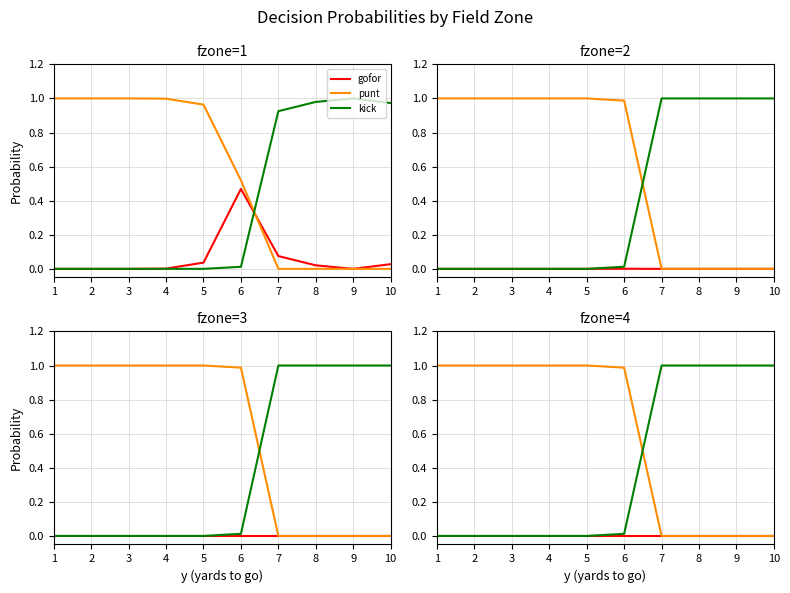

What is the difference between the highest and lowest values at 1?

1.0